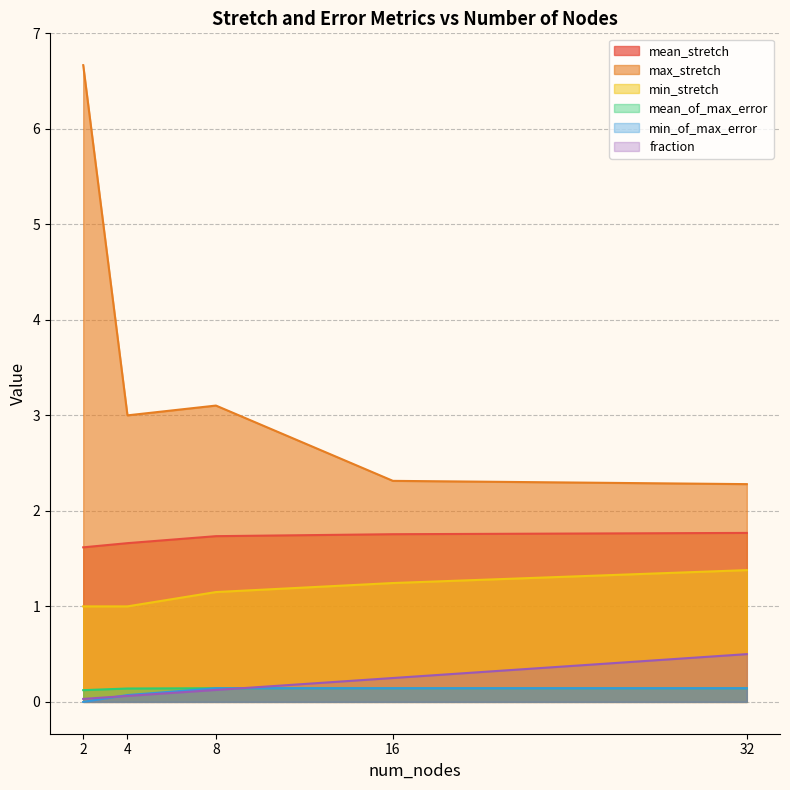

Is it true that min_stretch equals 1.0 at 4?

True